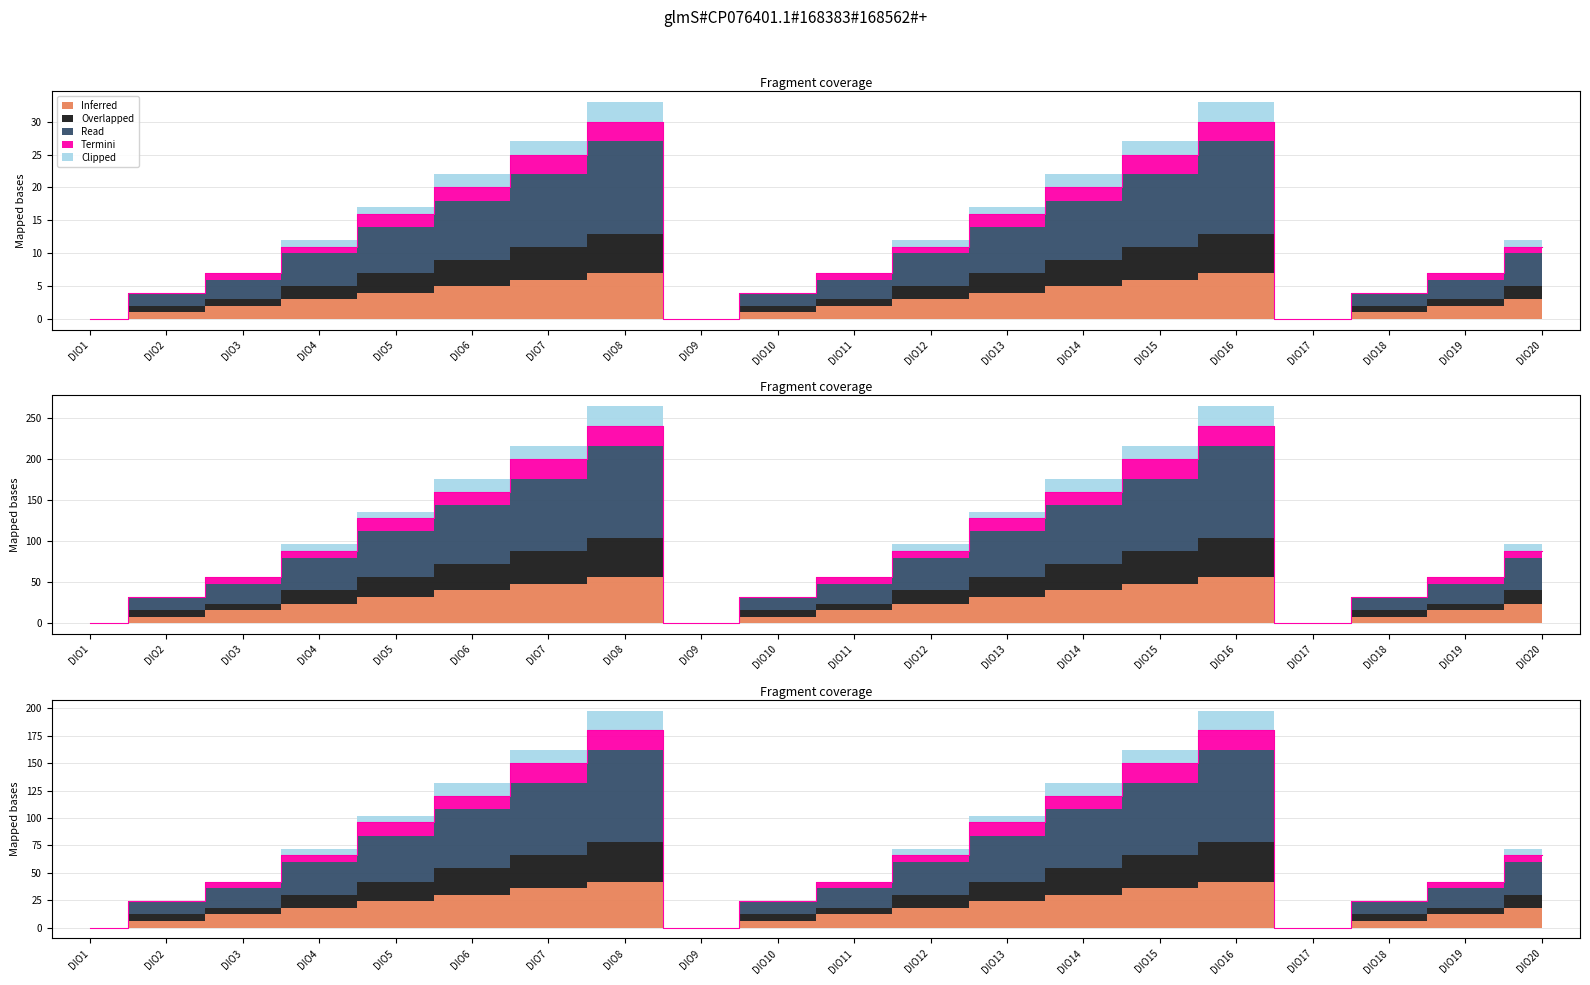

True or false: Read and Overlapped intersect in this chart.

False